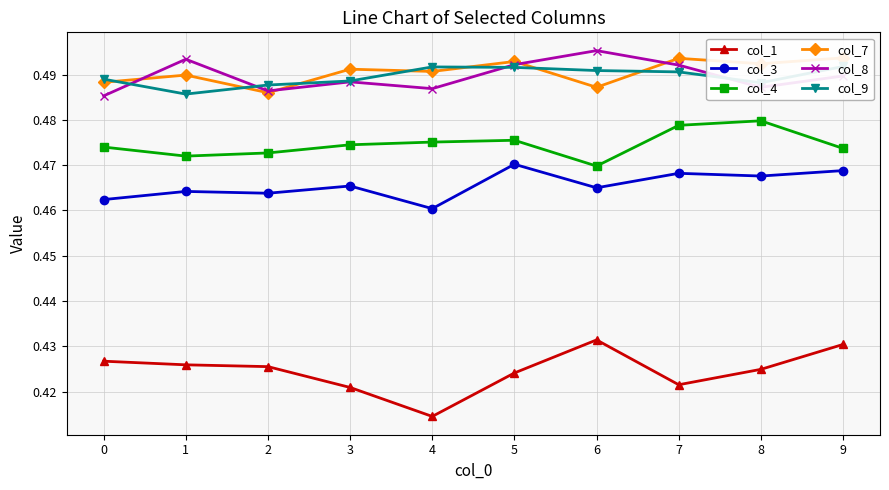

What is the minimum value shown in the chart?

0.4